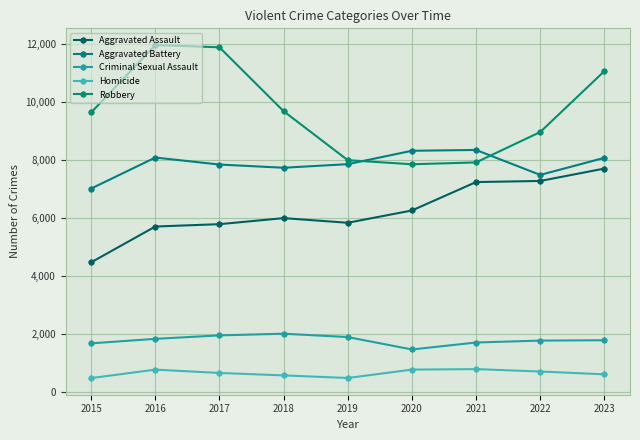

True or false: Homicide has a value of 194 at 2021.

False